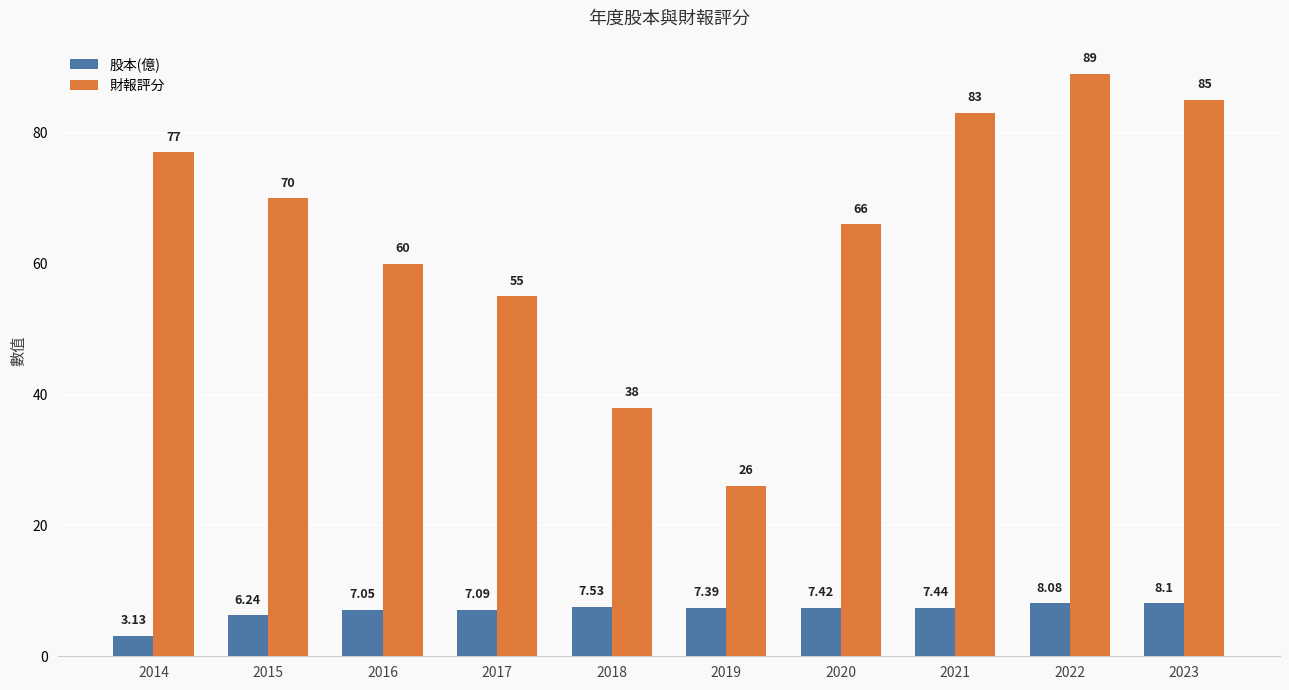

Which series has the largest range (max minus min)?

財報評分